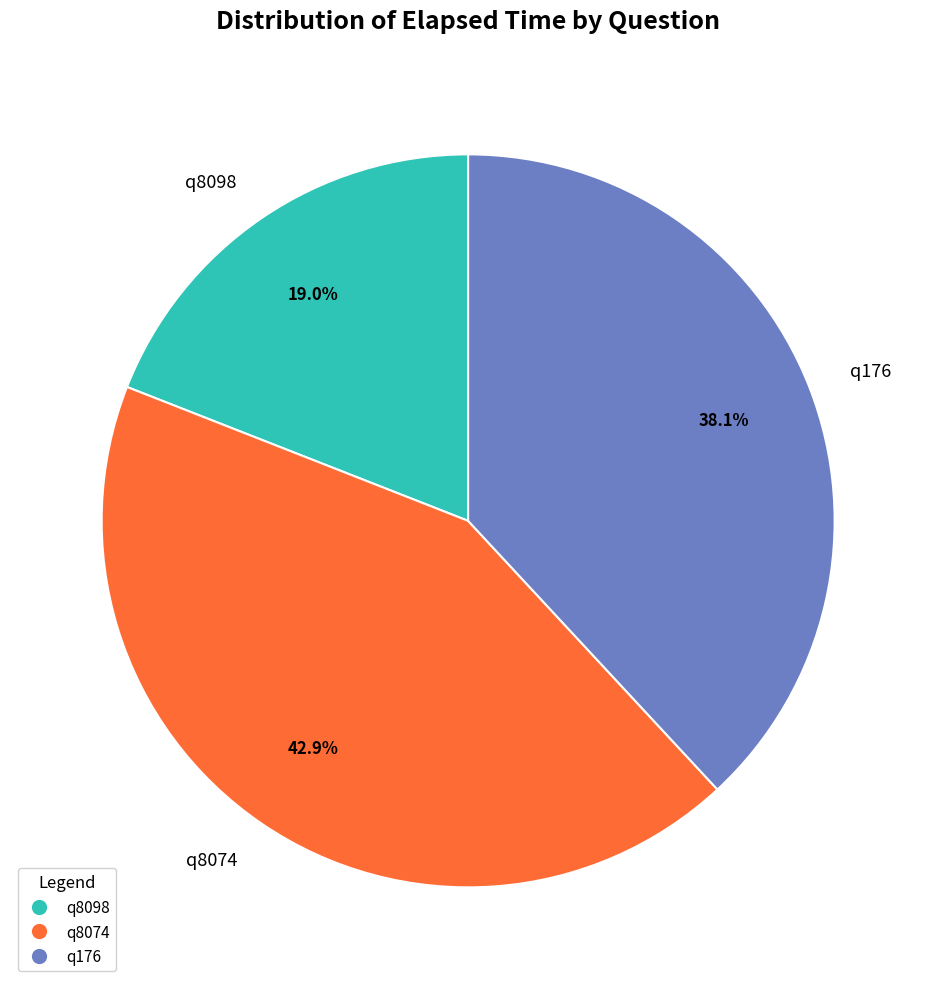

How much of the chart is everything except q8074?

57.1%